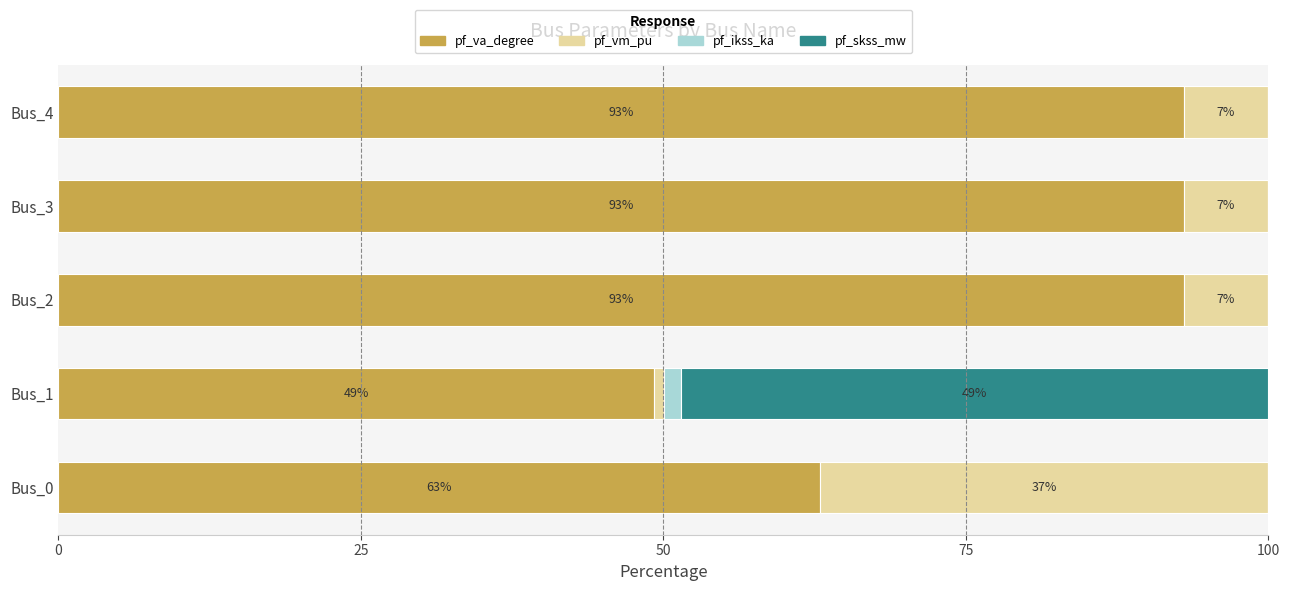

What is the maximum value for pf_va_degree?

93.0